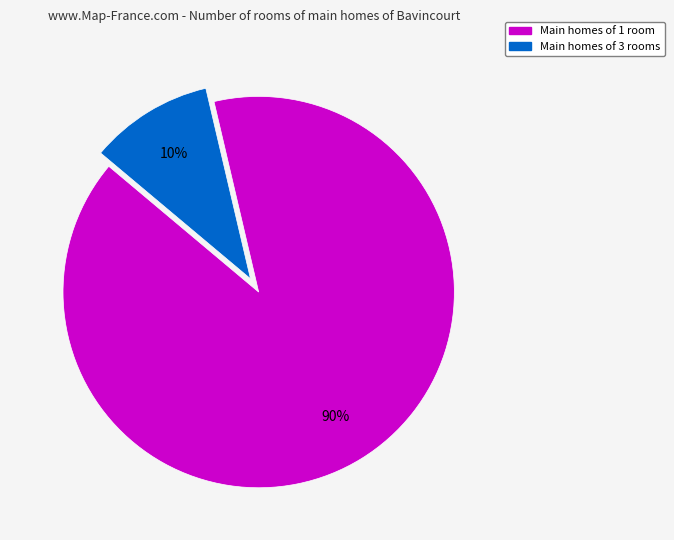

Is there a majority slice in this chart?

Yes